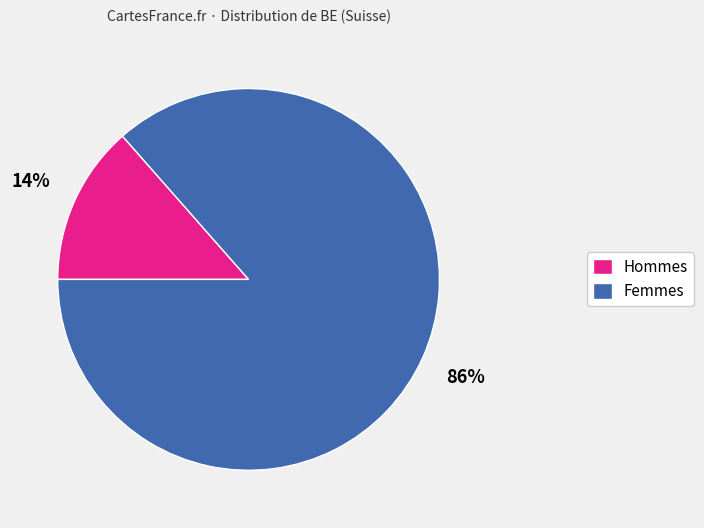

Is the sum of Femmes and Hommes greater than half?

Yes